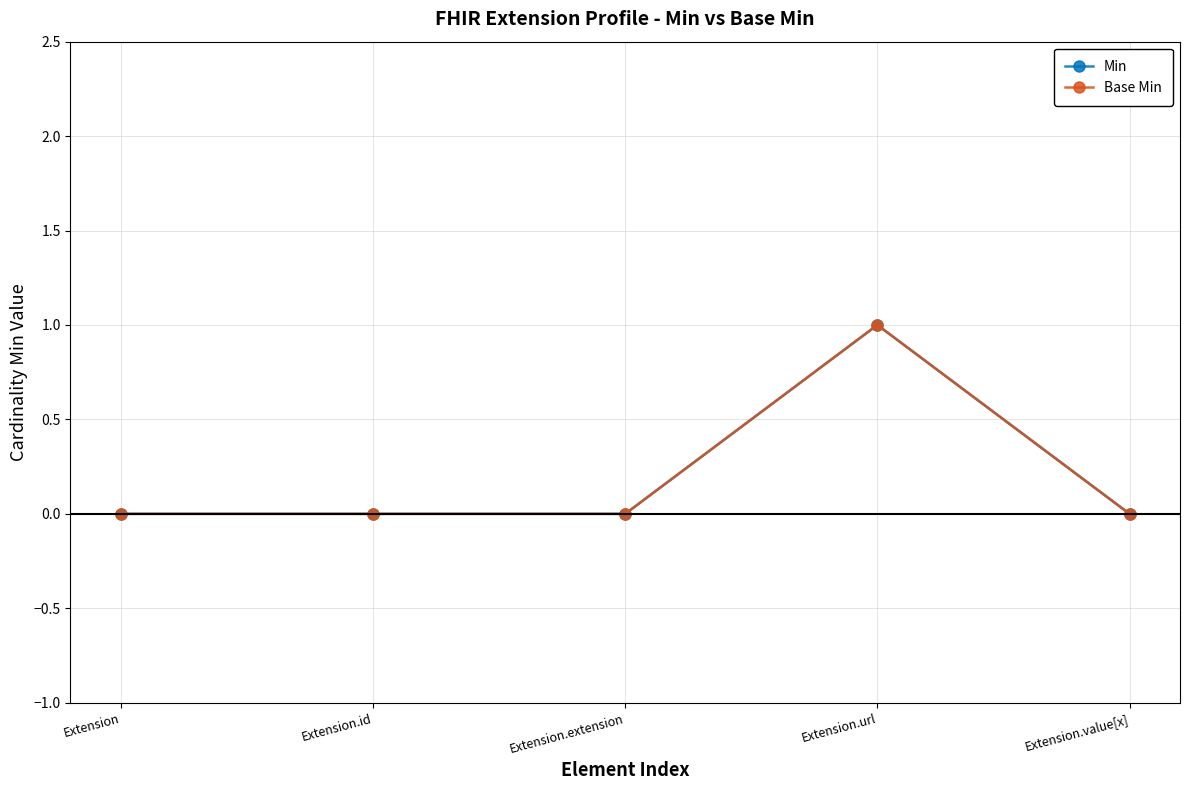

True or false: Min and Base Min cross at least once.

False